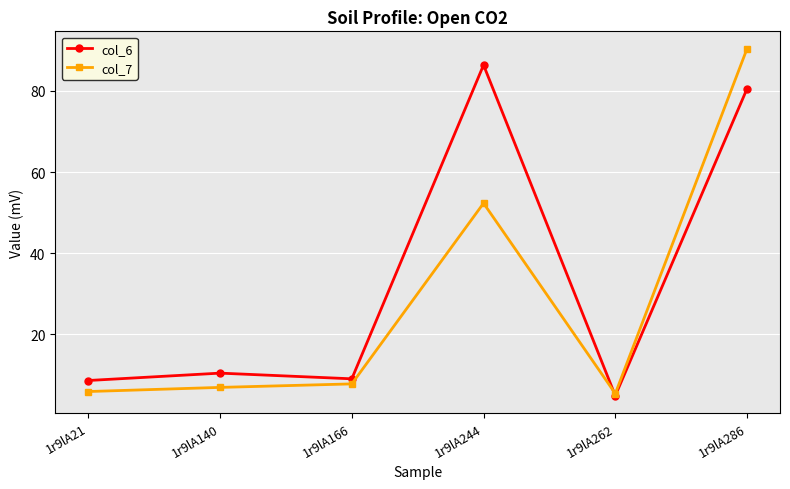

At how many categories does at least one series exceed 88?

1